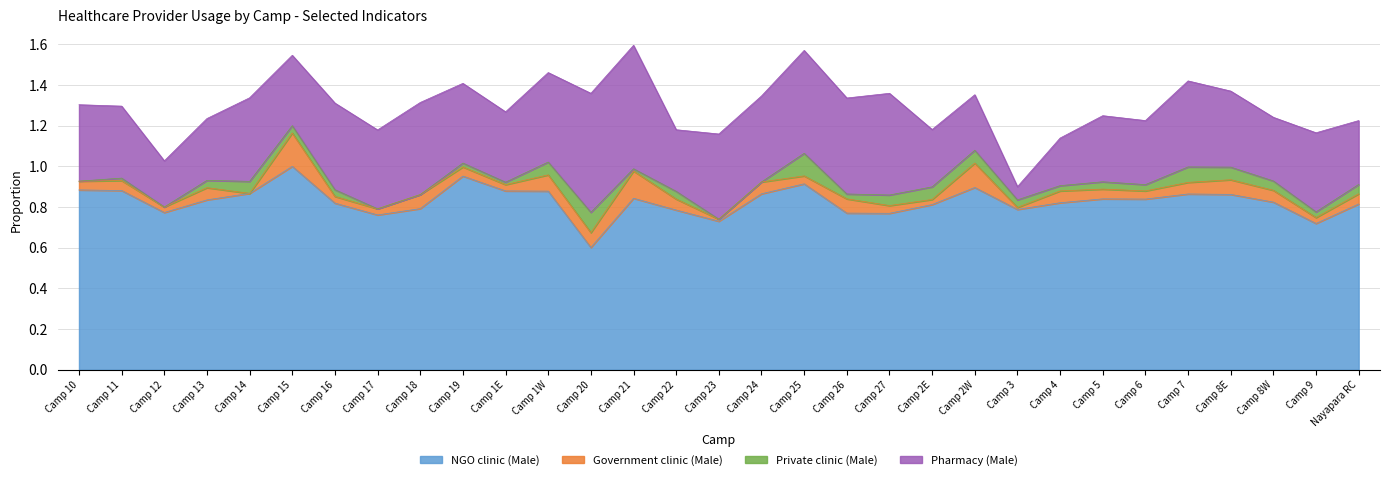

How many lines are shown in the chart?

4